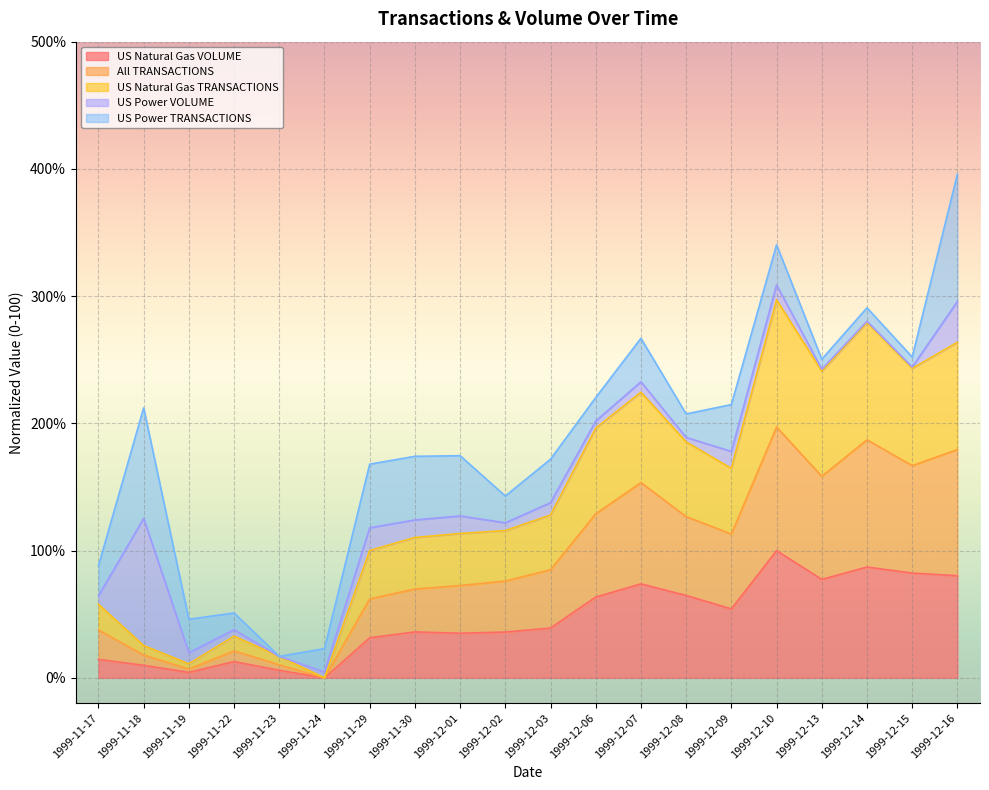

What position from the right is 1999-12-14?

3